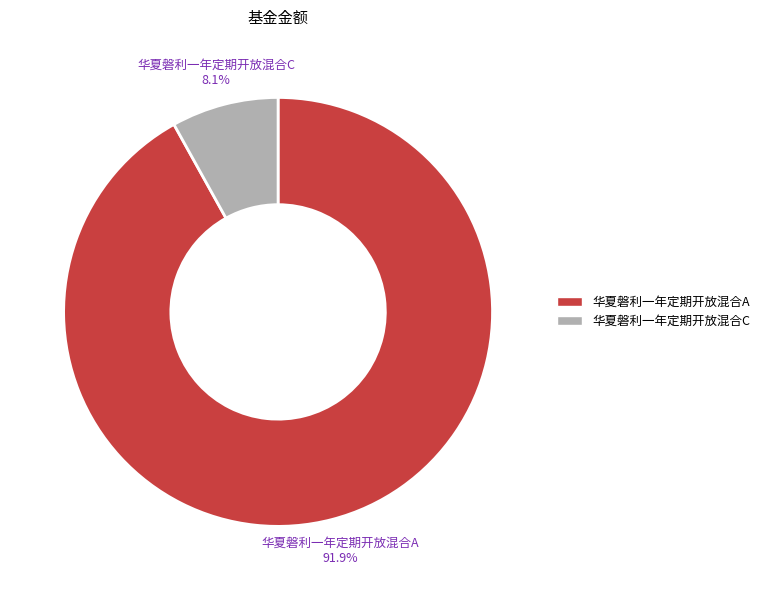

To the nearest percent, what percentage of the pie is 华夏磐利一年定期开放混合A?

92%